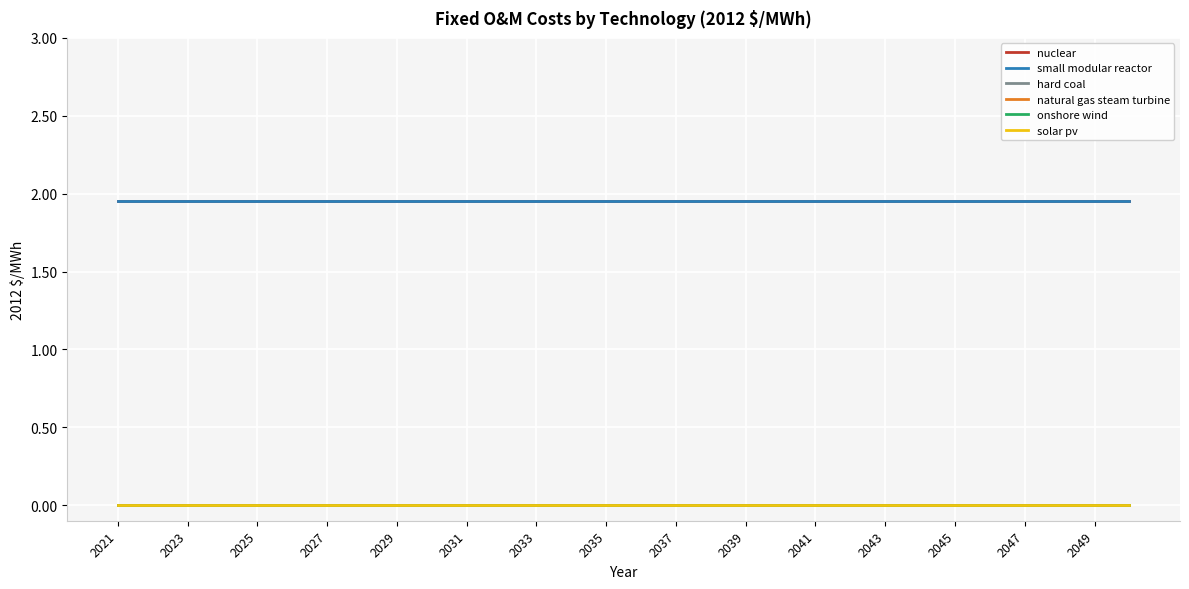

Reading right to left, extract all data points from this chart.

nuclear: 1.9	1.9	1.9	1.9	1.9	1.9	1.9	1.9	1.9	1.9	1.9	1.9	1.9	1.9	1.9	1.9	1.9	1.9	1.9	1.9	1.9	1.9	1.9	1.9	1.9	1.9	1.9	1.9	1.9	1.9
small modular reactor: 1.9	1.9	1.9	1.9	1.9	1.9	1.9	1.9	1.9	1.9	1.9	1.9	1.9	1.9	1.9	1.9	1.9	1.9	1.9	1.9	1.9	1.9	1.9	1.9	1.9	1.9	1.9	1.9	1.9	1.9
hard coal: 0.0	0.0	0.0	0.0	0.0	0.0	0.0	0.0	0.0	0.0	0.0	0.0	0.0	0.0	0.0	0.0	0.0	0.0	0.0	0.0	0.0	0.0	0.0	0.0	0.0	0.0	0.0	0.0	0.0	0.0
natural gas steam turbine: 0.0	0.0	0.0	0.0	0.0	0.0	0.0	0.0	0.0	0.0	0.0	0.0	0.0	0.0	0.0	0.0	0.0	0.0	0.0	0.0	0.0	0.0	0.0	0.0	0.0	0.0	0.0	0.0	0.0	0.0
onshore wind: 0.0	0.0	0.0	0.0	0.0	0.0	0.0	0.0	0.0	0.0	0.0	0.0	0.0	0.0	0.0	0.0	0.0	0.0	0.0	0.0	0.0	0.0	0.0	0.0	0.0	0.0	0.0	0.0	0.0	0.0
solar pv: 0.0	0.0	0.0	0.0	0.0	0.0	0.0	0.0	0.0	0.0	0.0	0.0	0.0	0.0	0.0	0.0	0.0	0.0	0.0	0.0	0.0	0.0	0.0	0.0	0.0	0.0	0.0	0.0	0.0	0.0